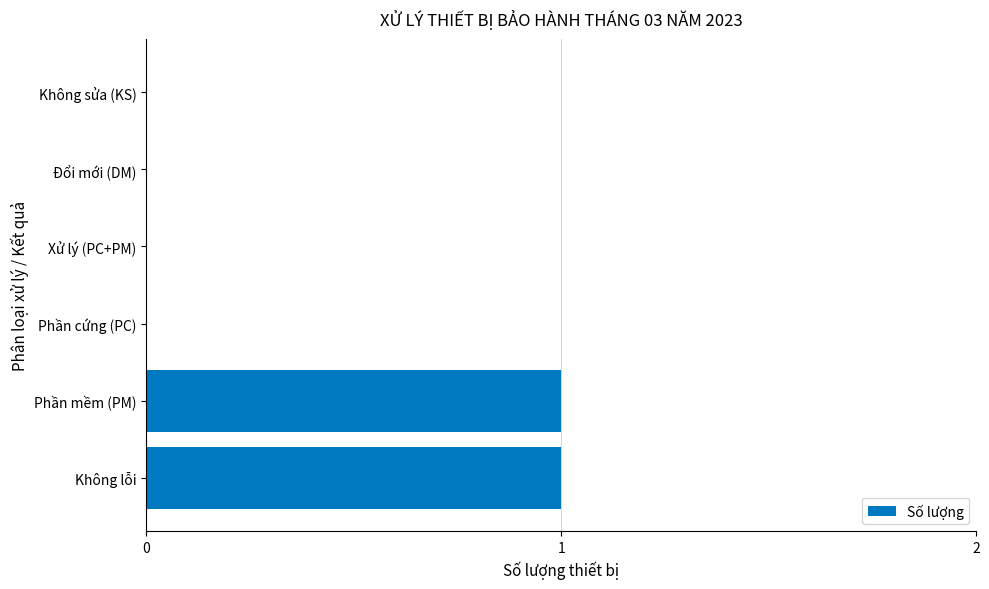

Which has a higher value, Đổi mới (DM) or Phần mềm (PM)?

Phần mềm (PM)